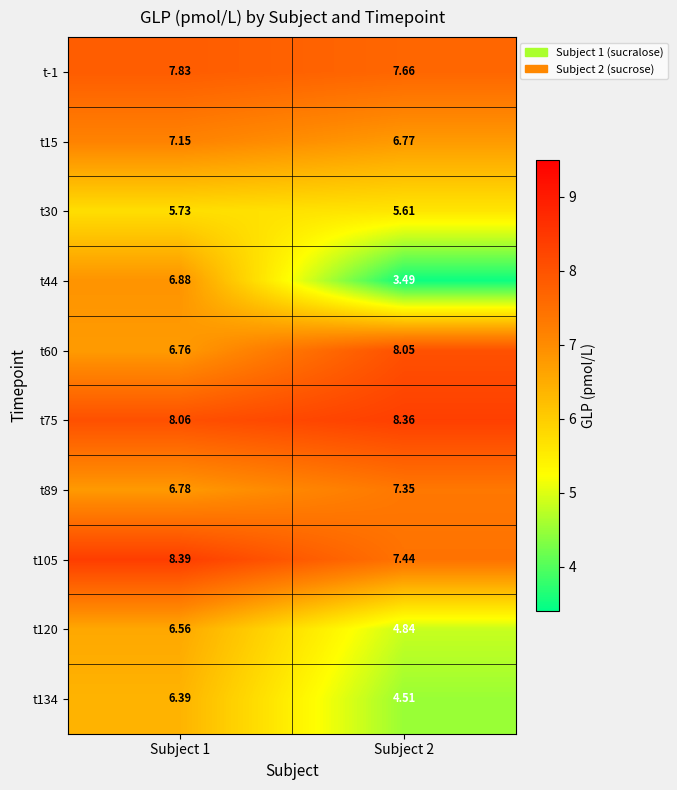

Is the value of t89 at Subject 2 greater than the value of t75 at Subject 1?

No